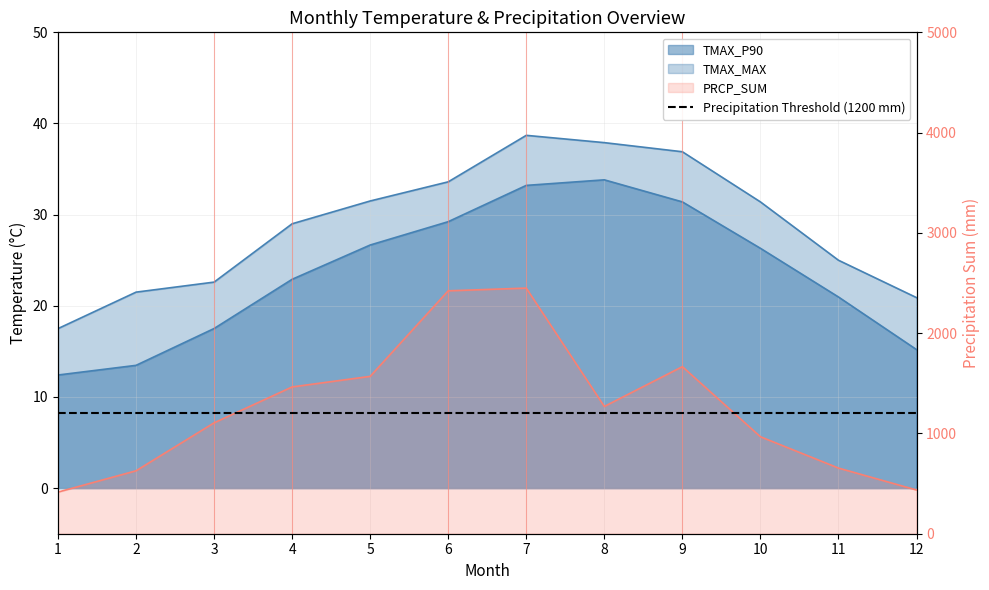

What is the spread (max minus min) of values at 4?

1440.9